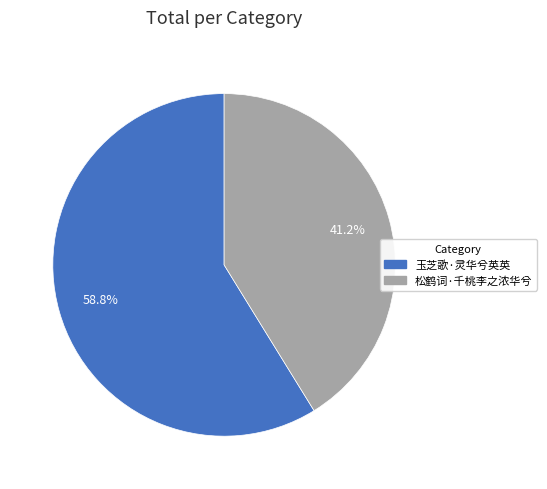

Combined, what portion of the pie is 玉芝歌·灵华兮英英 and 松鹤词·千桃李之浓华兮?

100.0%